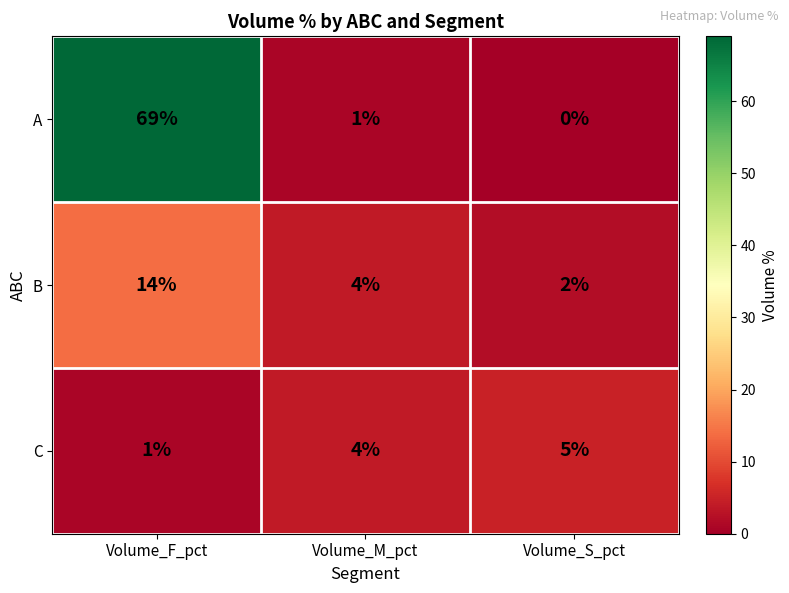

Which series has the widest spread of values?

A